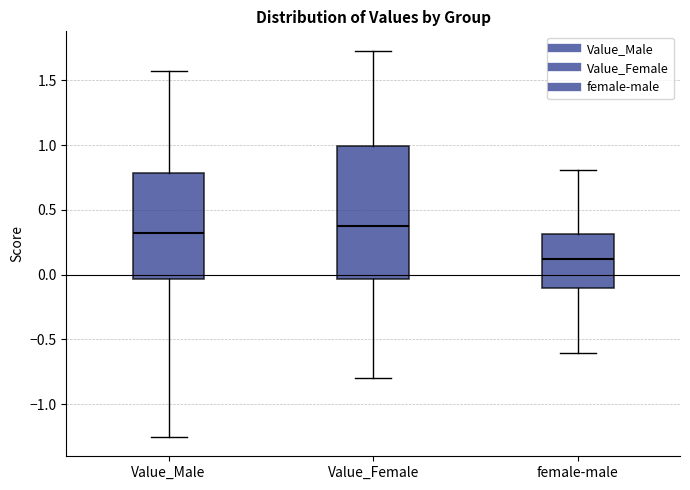

Where does the median line of the box for Value_Female sit on the y-axis? The values are not printed on the chart, so give them approximately, as read against the axis.

0.40